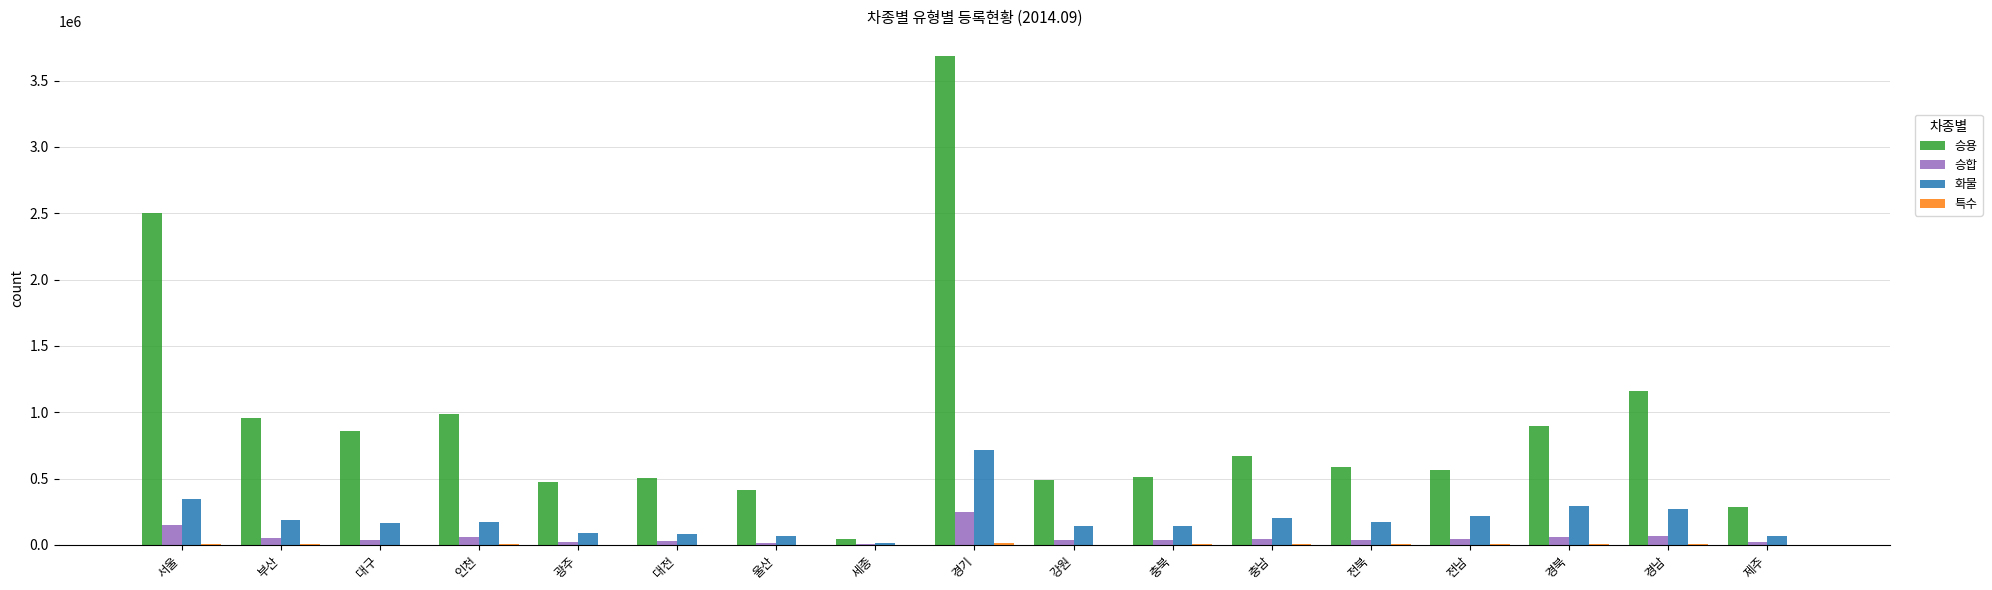

Which series has the largest total across all categories?

승용